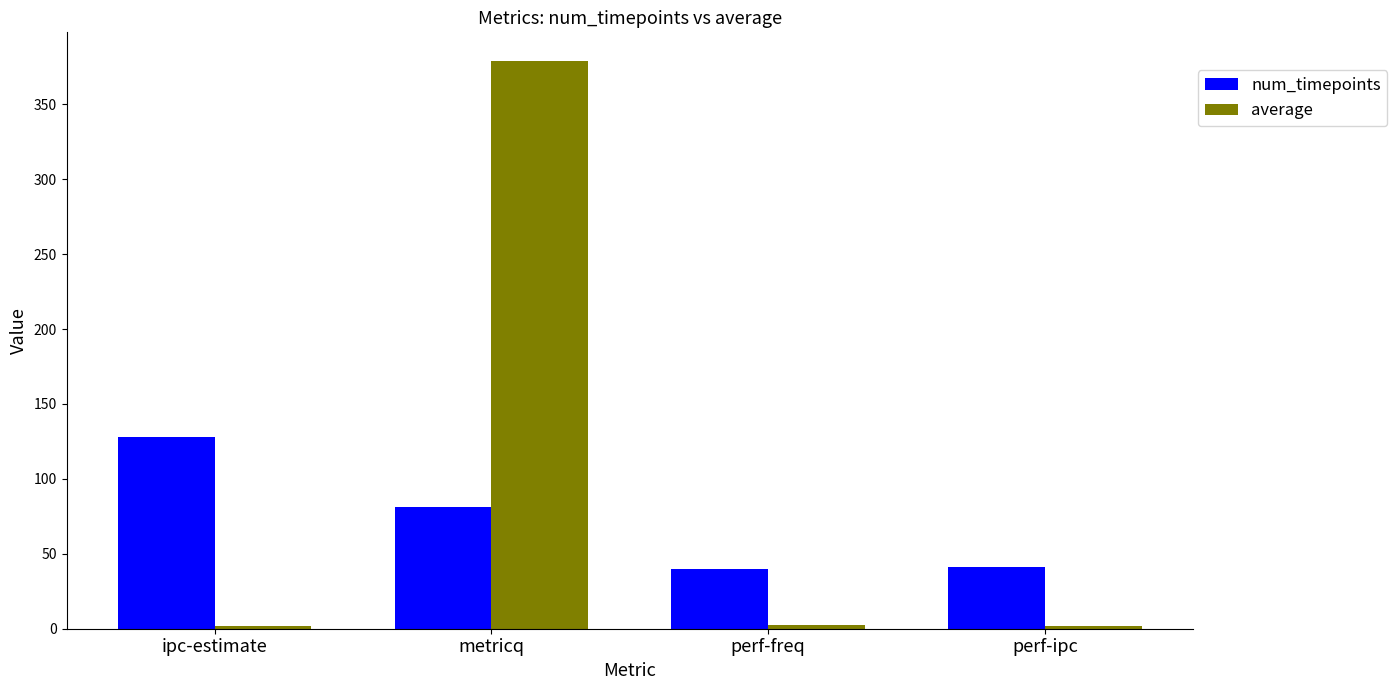

What is the smallest value displayed?

1.9